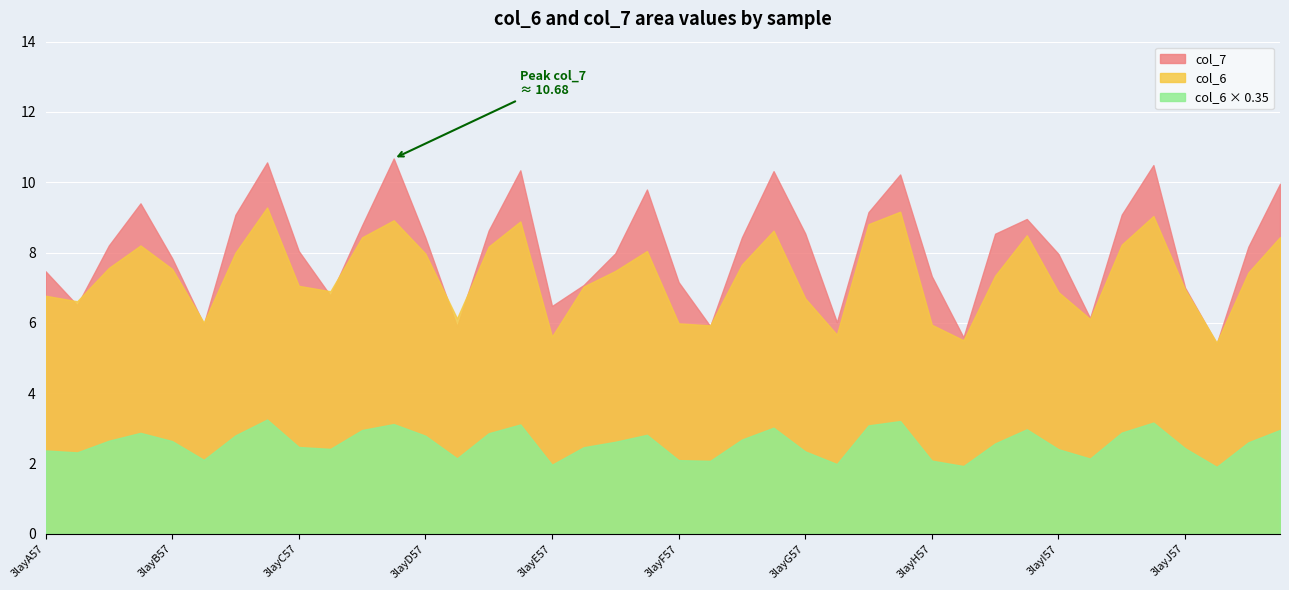

True or false: col_7 has a value of 7.5 at 3layA57.

True